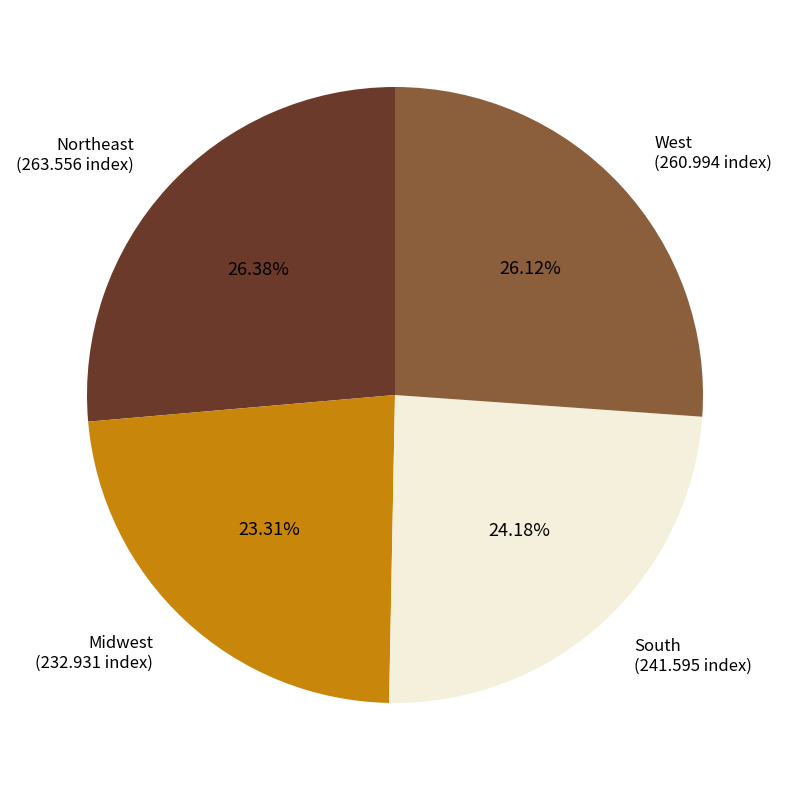

Is there any slice that represents more than half of the pie?

No